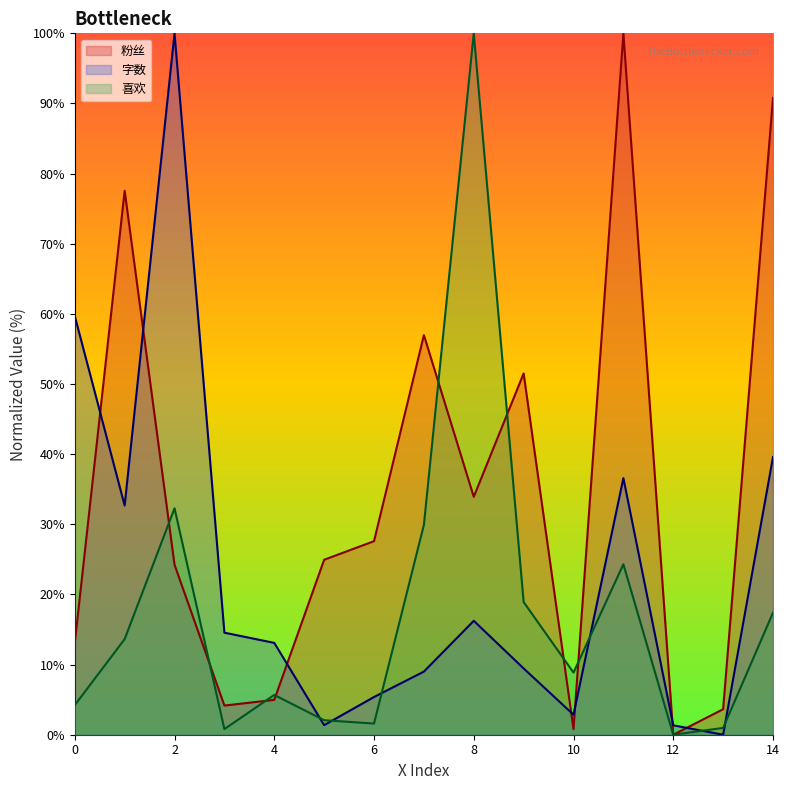

Between which two adjacent categories do 粉丝 and 字数 first intersect?

0 and 1